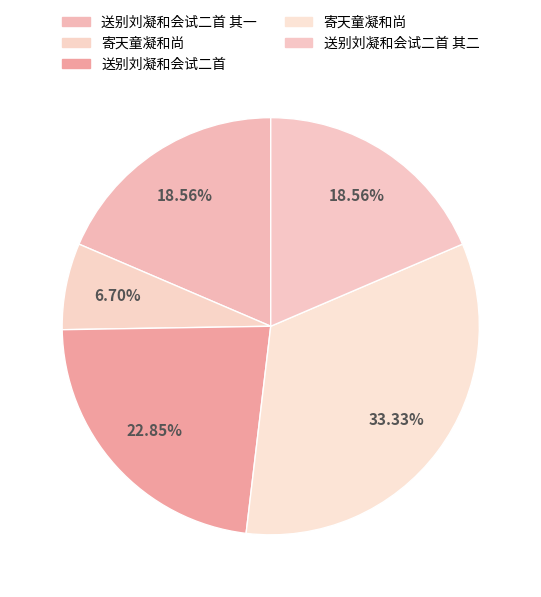

What is the smallest slice in the pie chart?

寄天童凝和尚